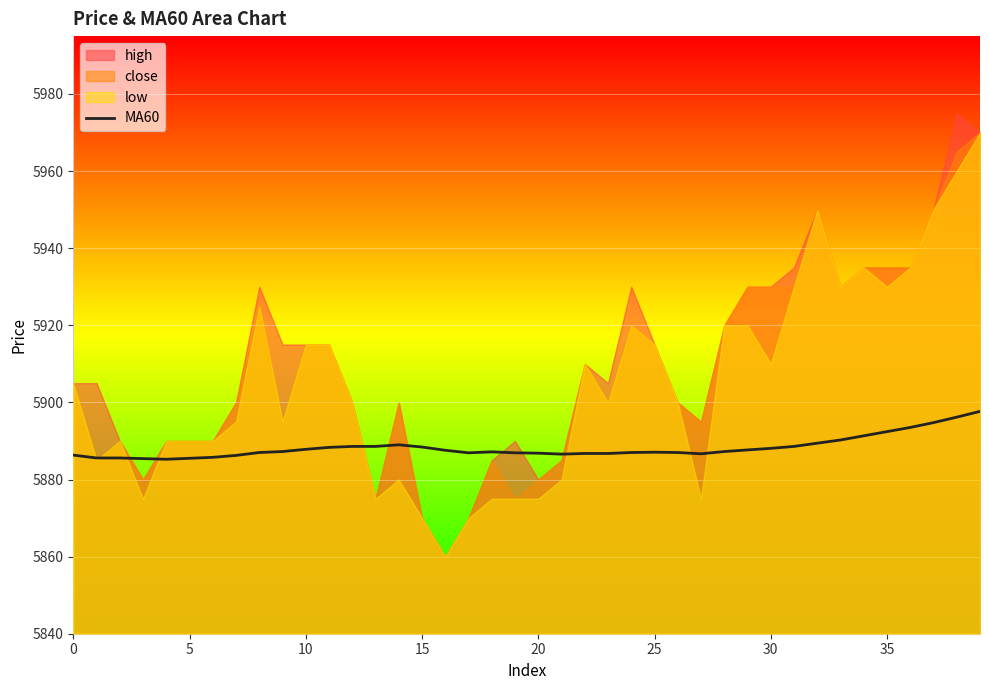

Where does the data first go above 5887?

9